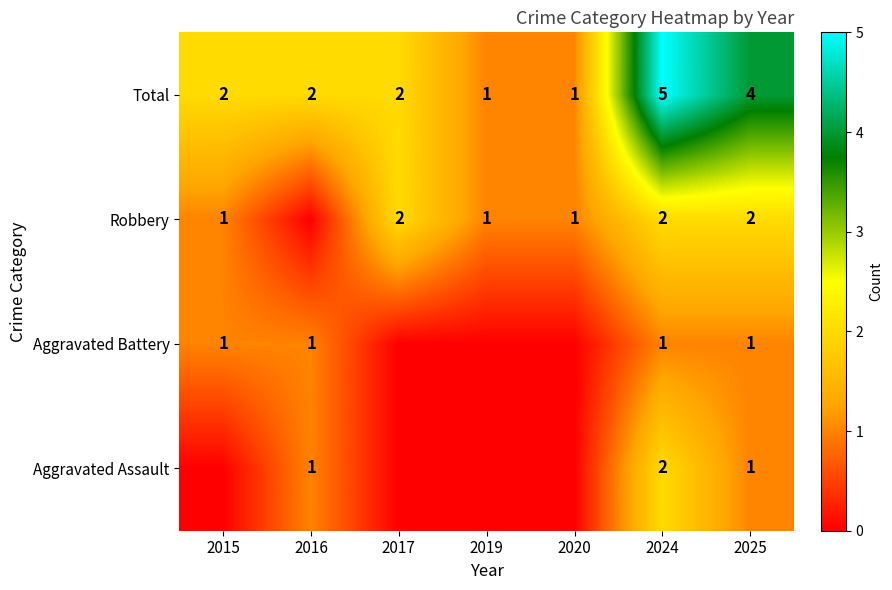

How many series are shown in this chart?

4